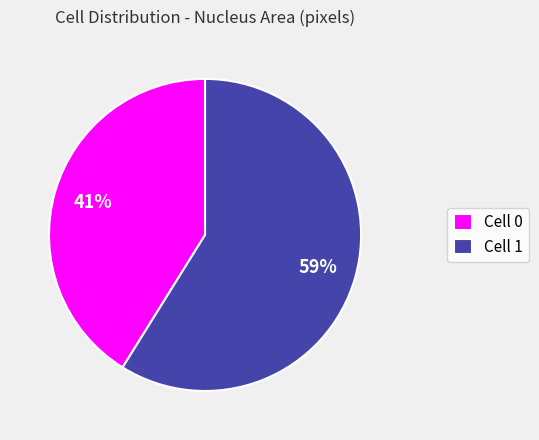

Which slice is the largest?

Cell 1